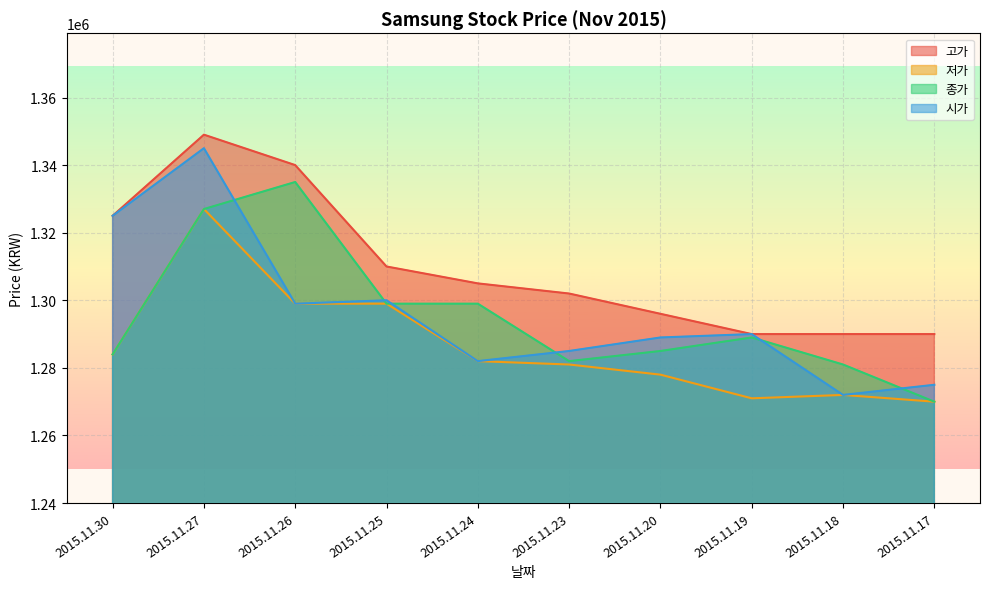

Does the chart display data point markers on the line(s)?

No